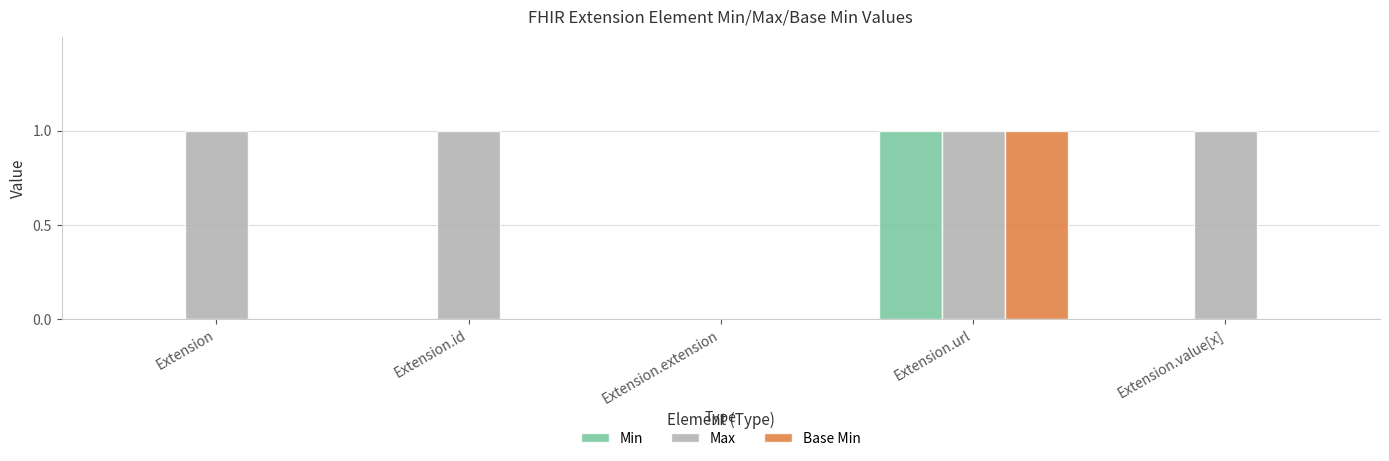

The Max series shows 2 at Extension.url. True or false?

False